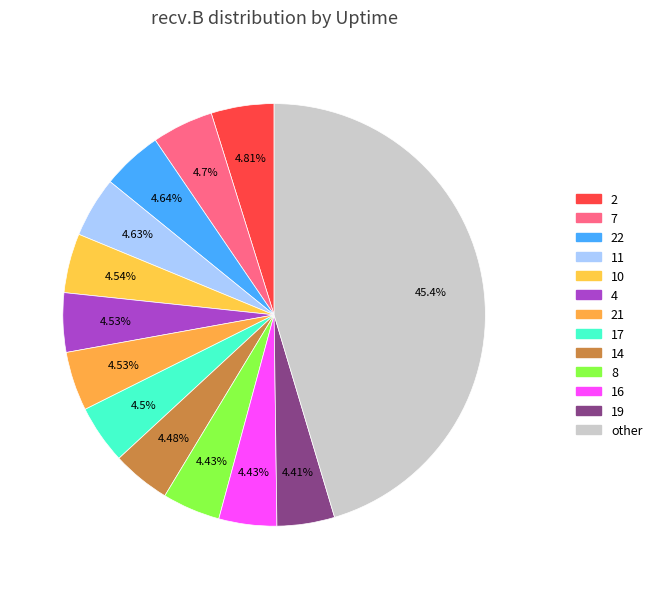

Is there a majority slice in this chart?

No